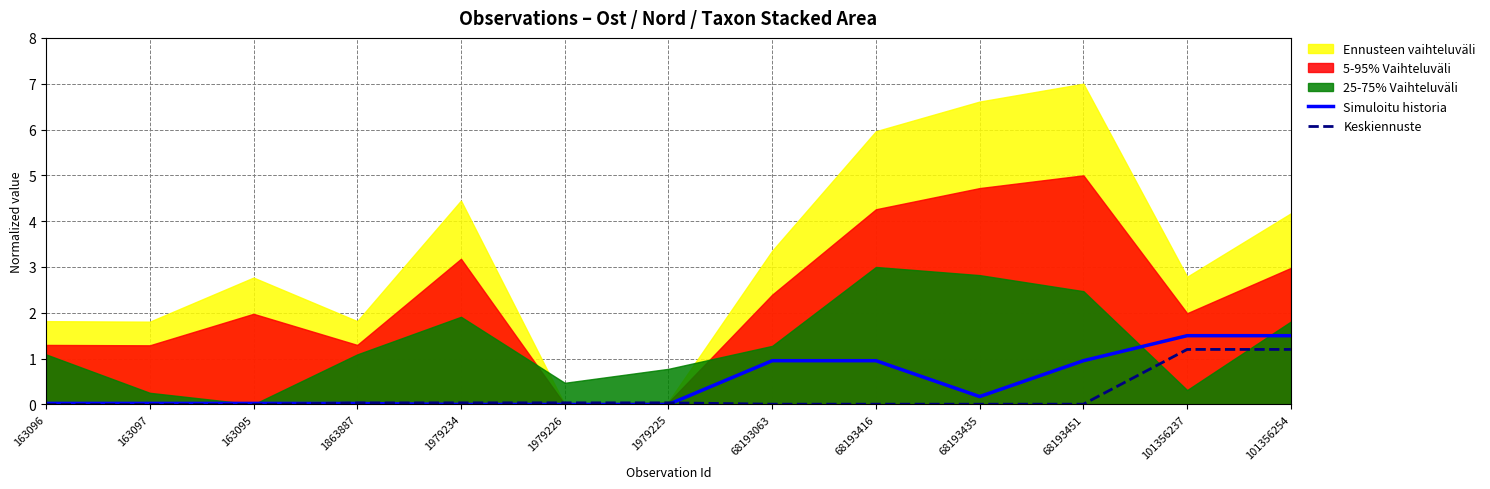

What is the label of the 13th point from the left?

101356254